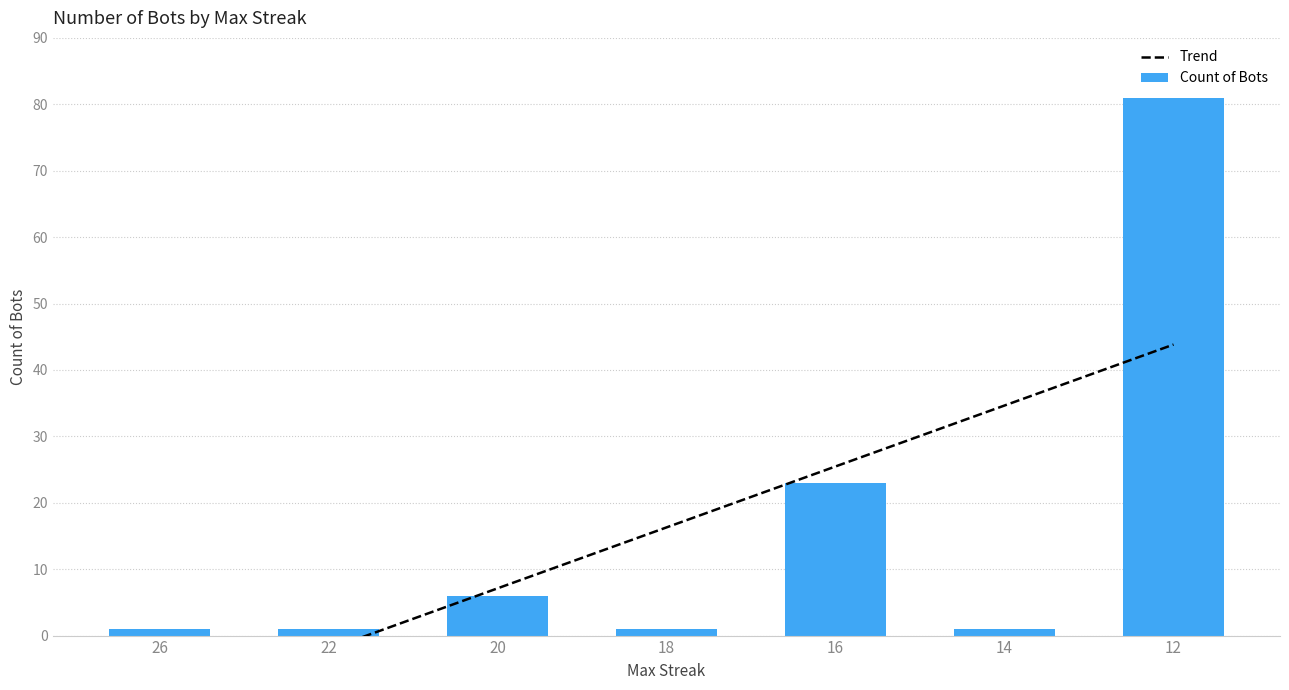

The chart shows a value of 13 at 16. True or false?

False